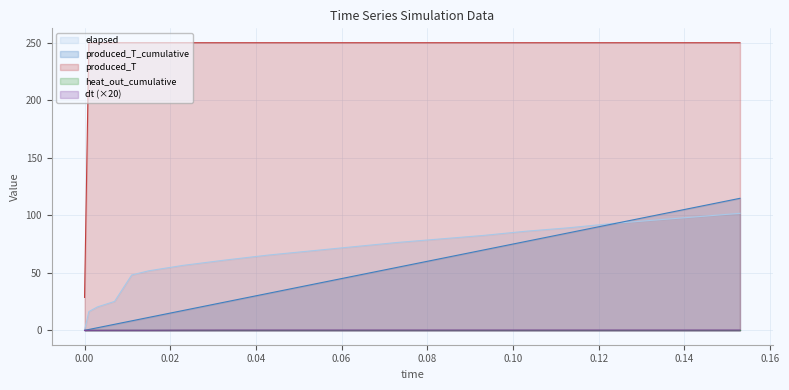

True or false: elapsed and produced_T cross at least once.

False